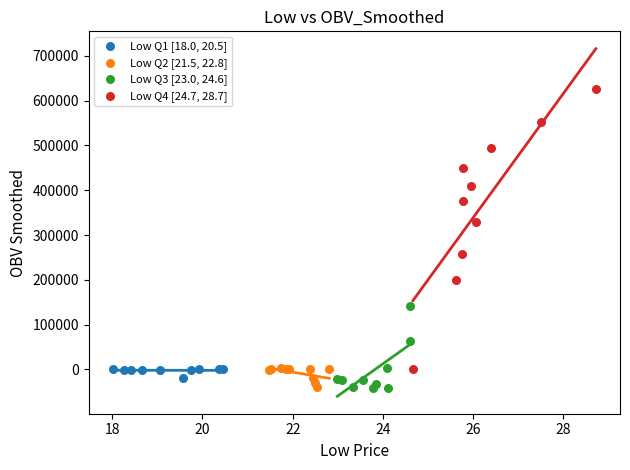

Which series reaches the maximum Y coordinate?

Low Q4 [24.7, 28.7]